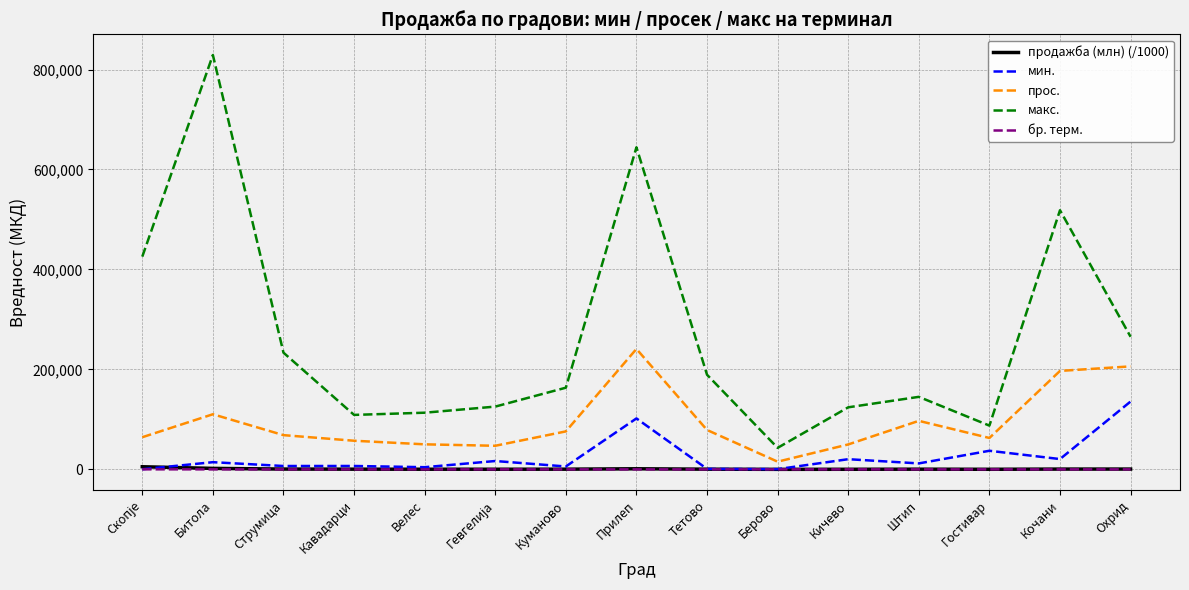

How many values in the бр. терм. series are below 5?

6